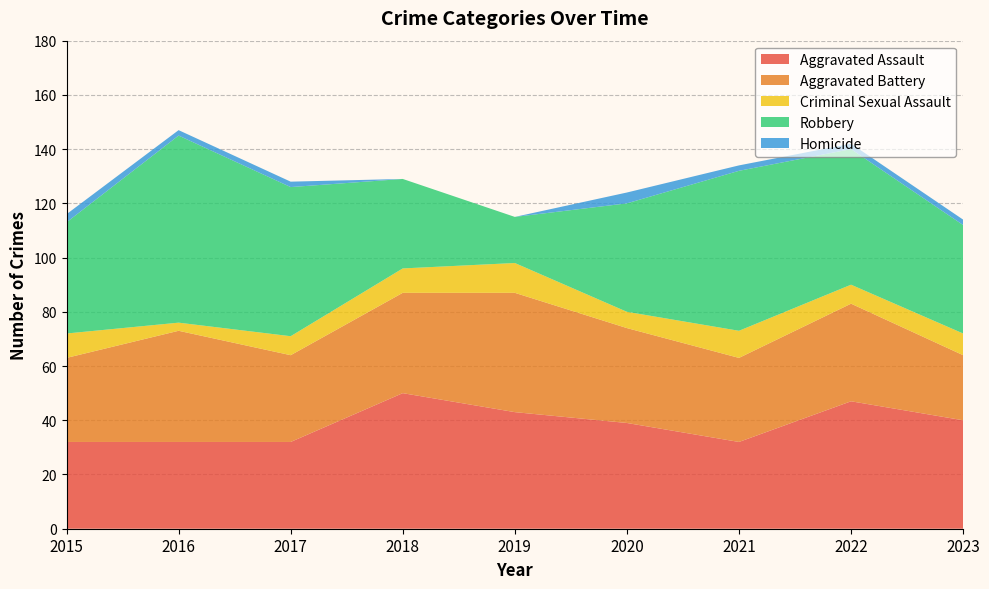

Reading left to right, what are all the values shown in this chart?

Aggravated Assault: 32	32	32	50	43	39	32	47	40
Aggravated Battery: 31	41	32	37	44	35	31	36	24
Criminal Sexual Assault: 9	3	7	9	11	6	10	7	8
Robbery: 41	69	55	33	17	40	59	50	40
Homicide: 3	2	2	0	0	4	2	2	2